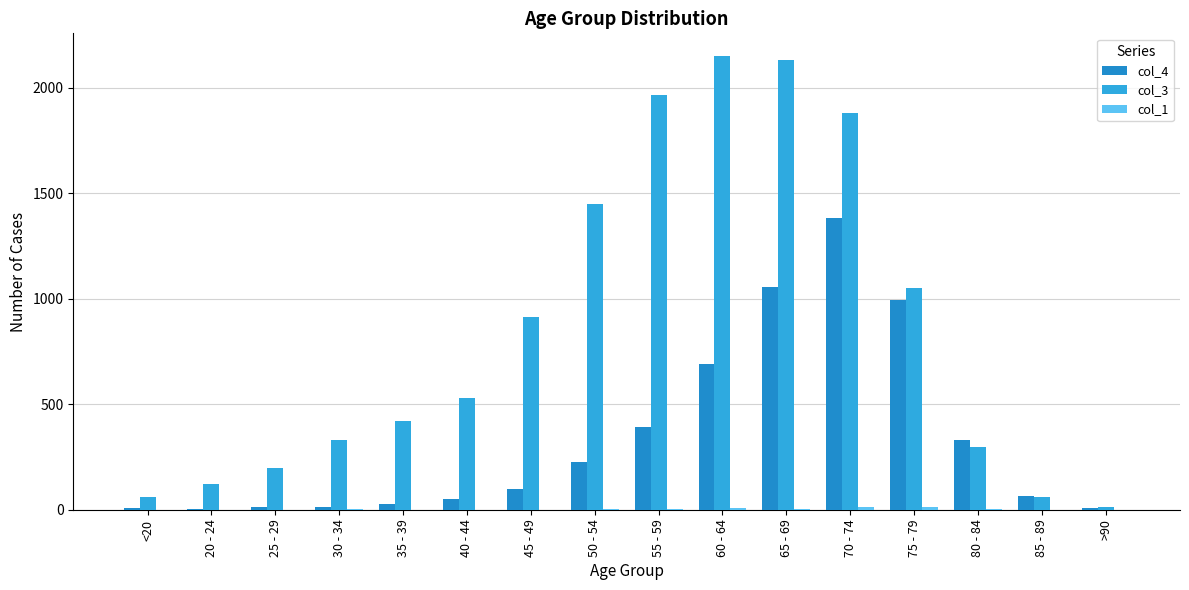

How many series are shown in this chart?

3